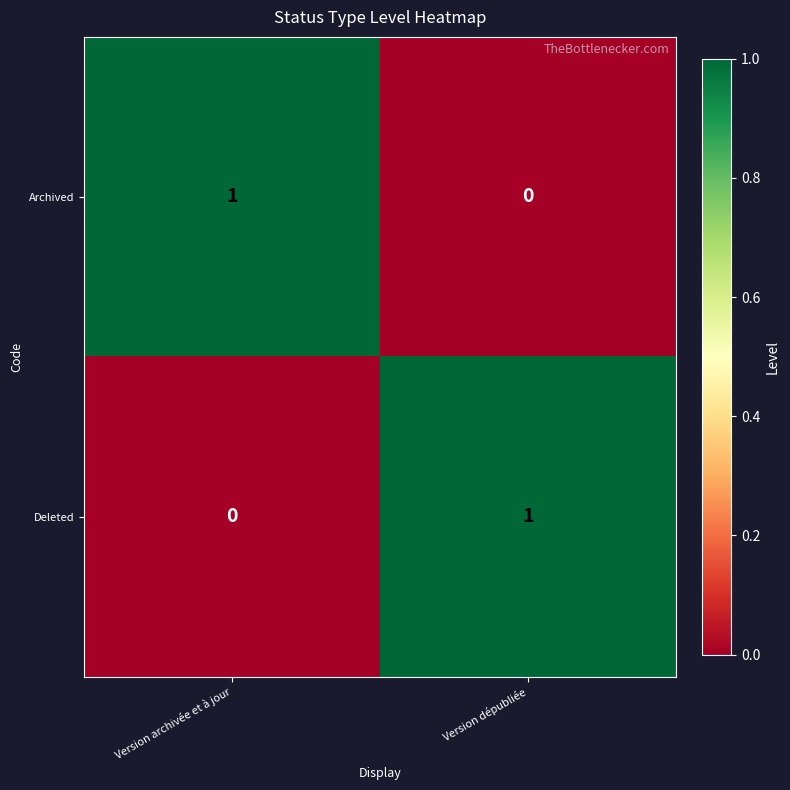

Is it true that Deleted equals -1 at Version archivée et à jour?

False